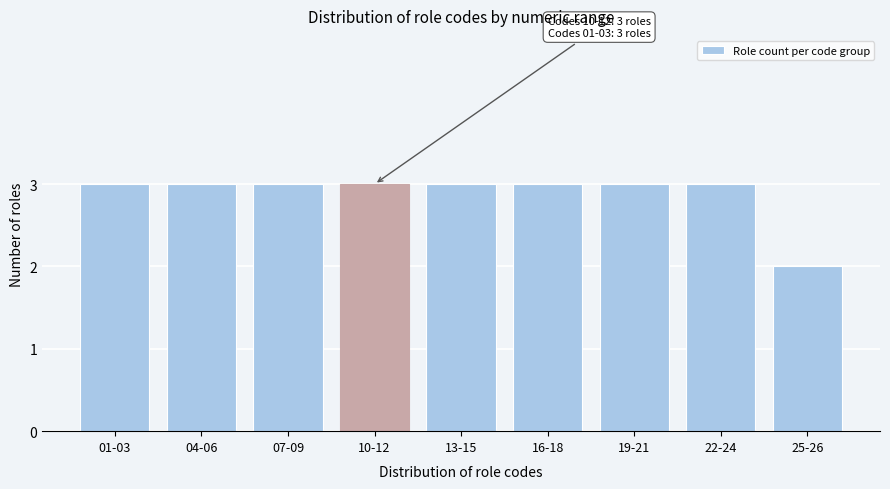

Reading right to left, list all the values displayed in this chart.

2	3	3	3	3	3	3	3	3